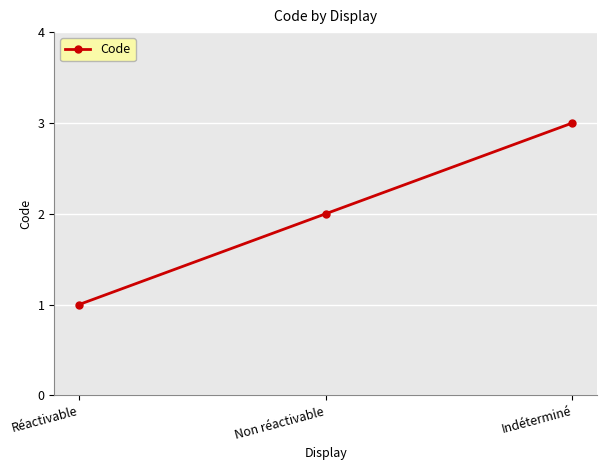

What is the label of the 1st point from the right?

Indéterminé